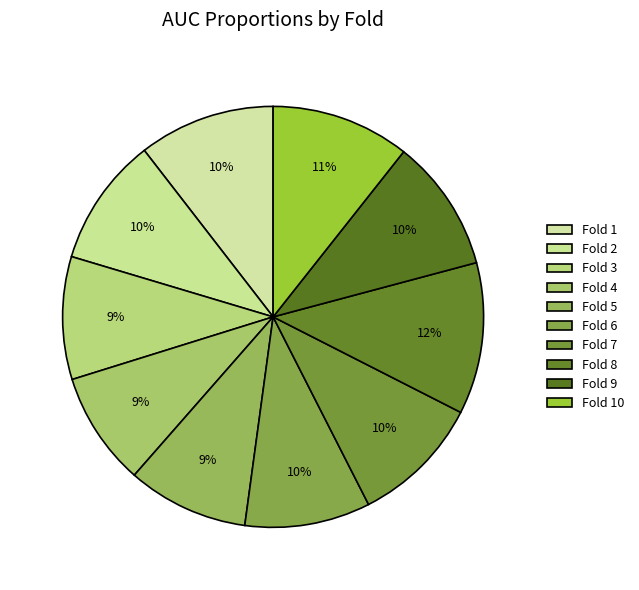

Count the number of slices in the pie.

10